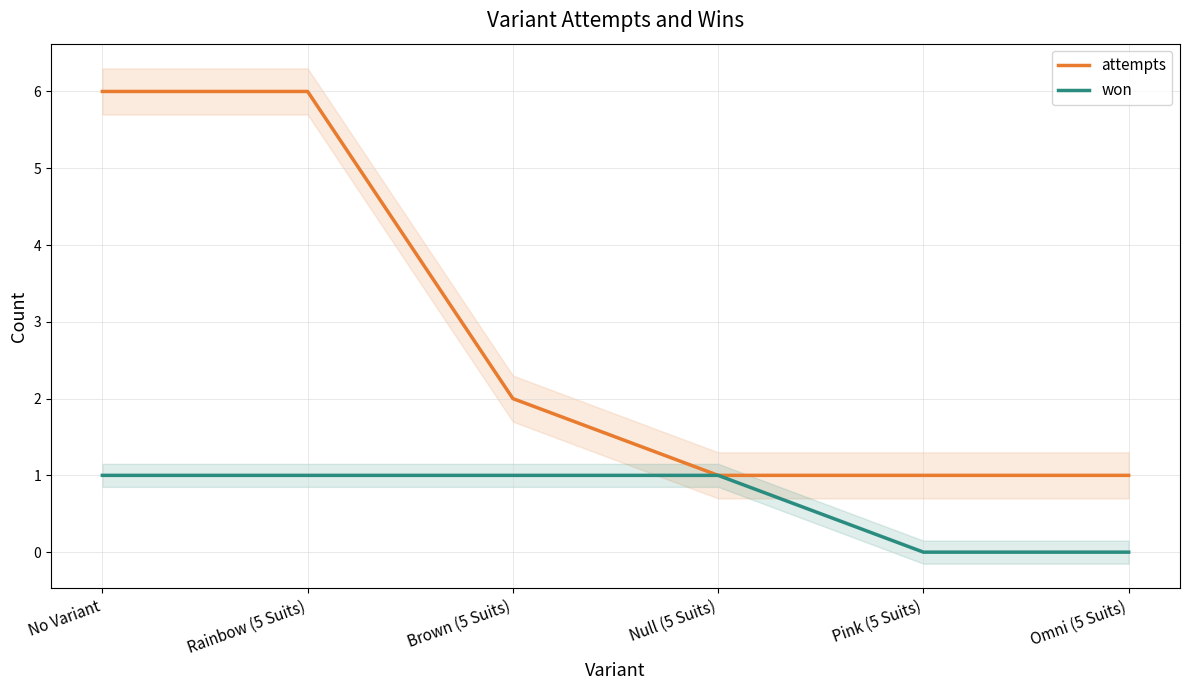

Is the value of won at Omni (5 Suits) greater than the value of attempts at No Variant?

No